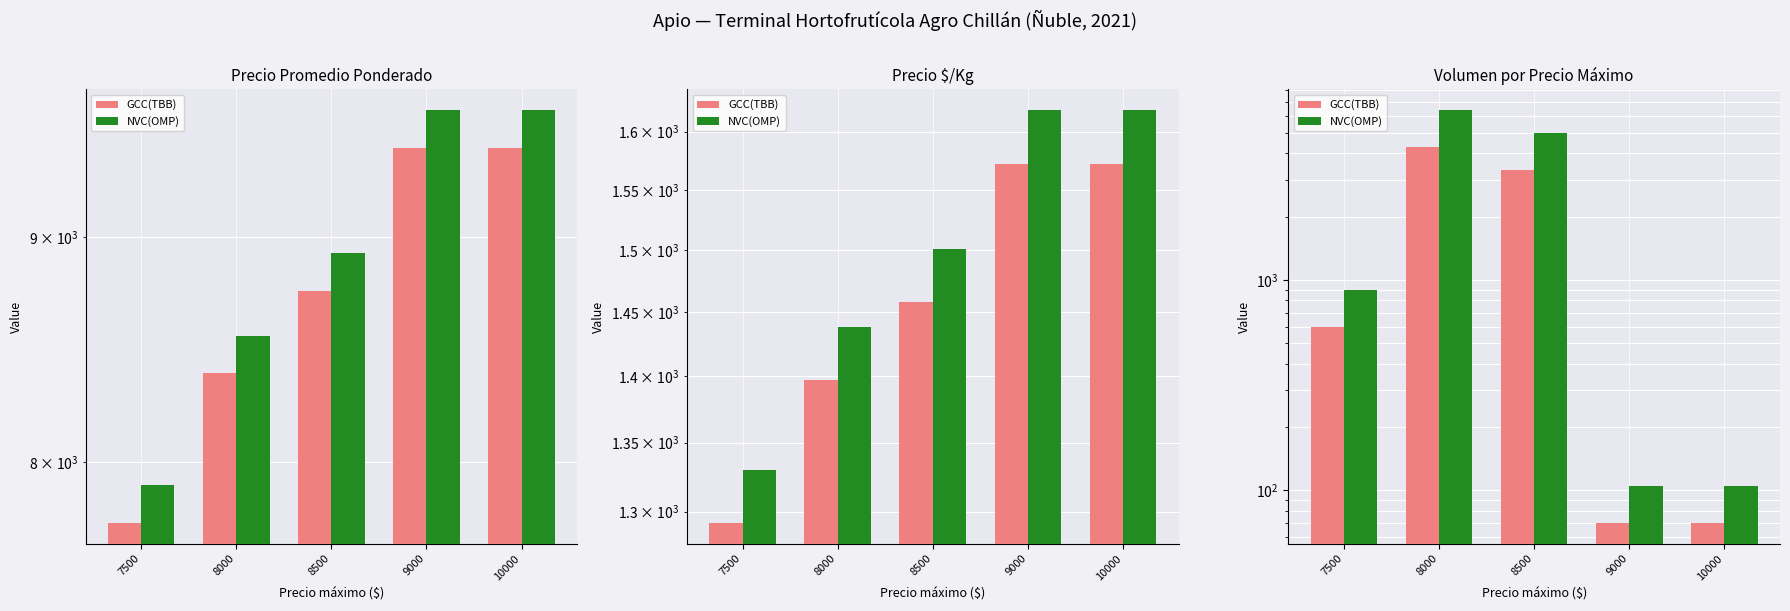

What is the approximate value of NVC(OMP) at 10000, to the nearest 50?

100